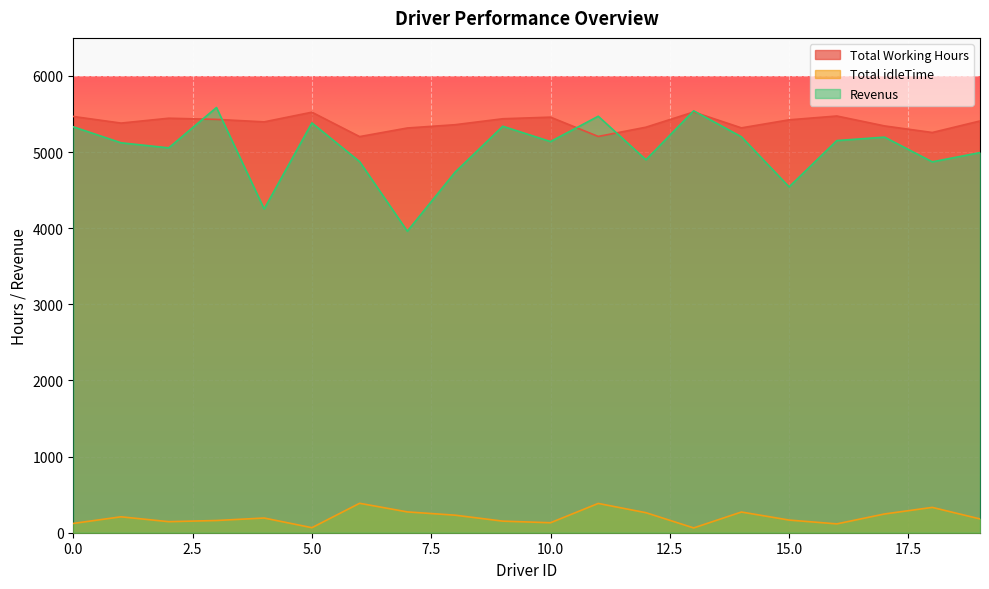

Is it true that Total idleTime equals 63.0 at 13?

True